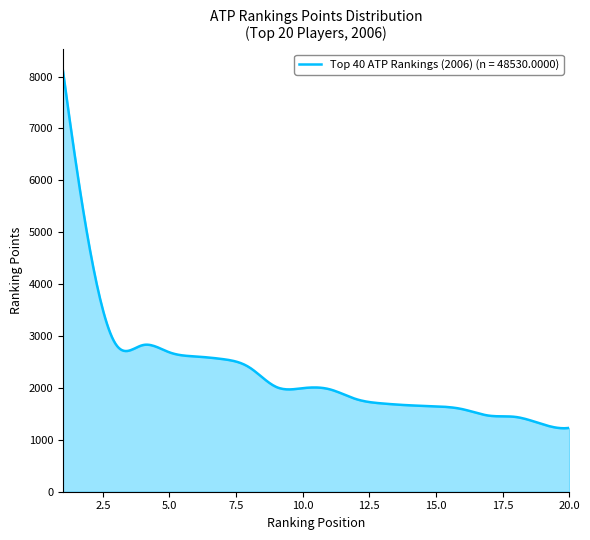

What is the difference between the maximum and minimum values?

6897.1